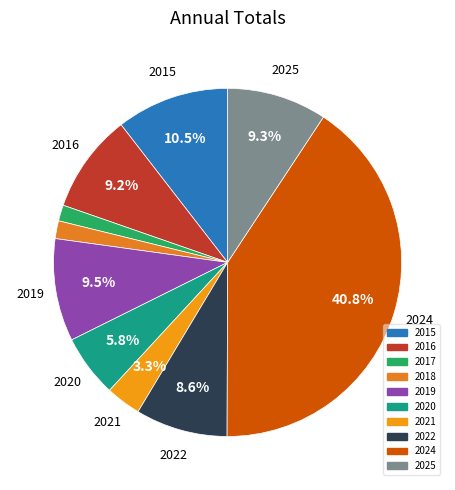

Does any single category account for the majority?

No